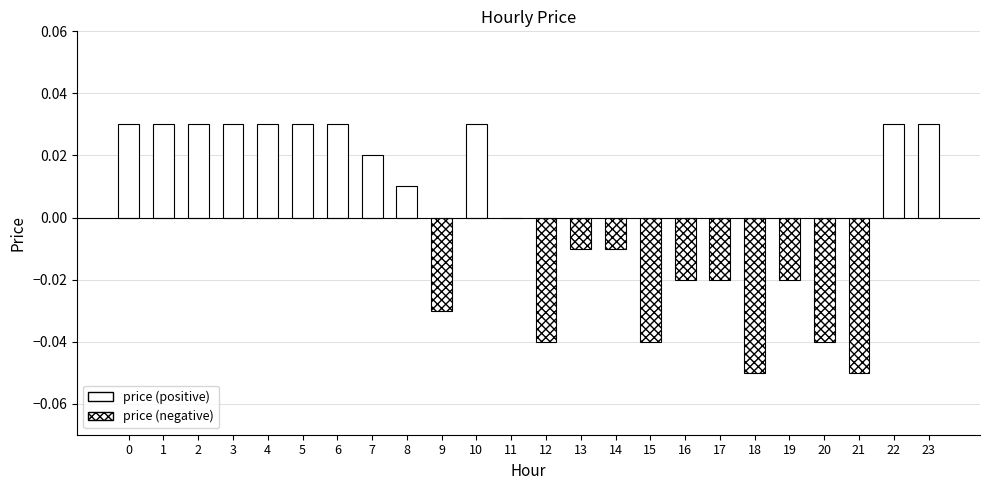

True or false: the data shows 0.0 at 8.

True